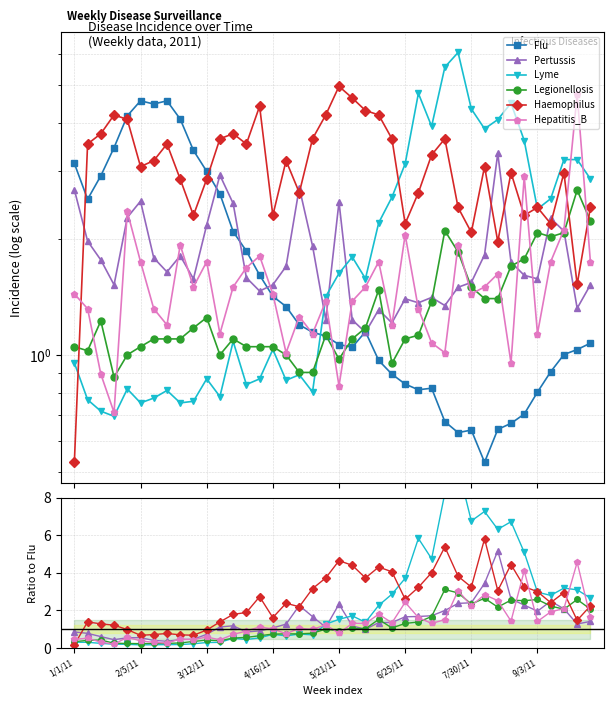

Between 17 and 33, which is larger?

17